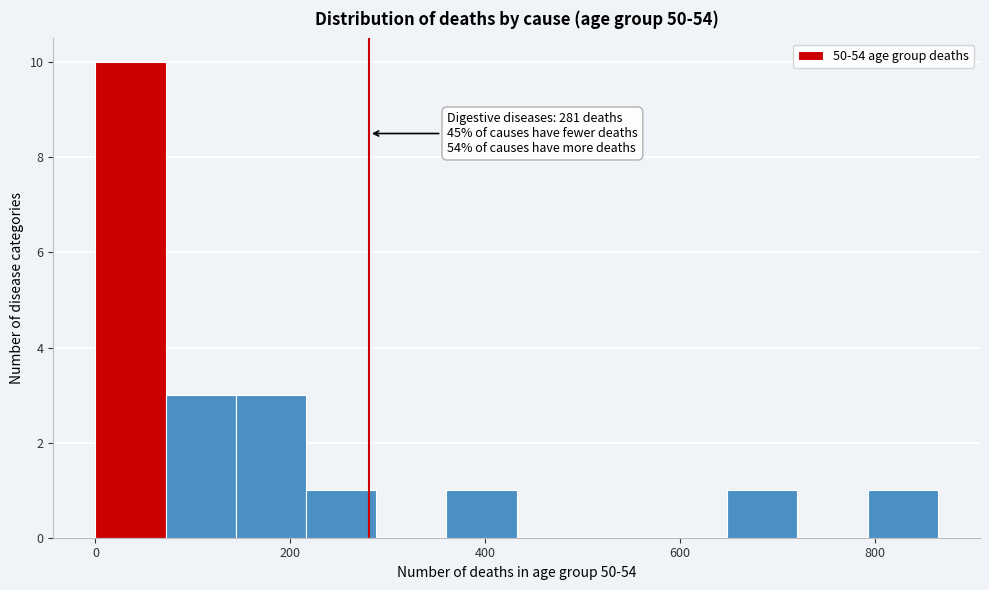

Around what value on the x-axis is the tallest bar? Give the approximate position of its centre, as read against the axis.

40